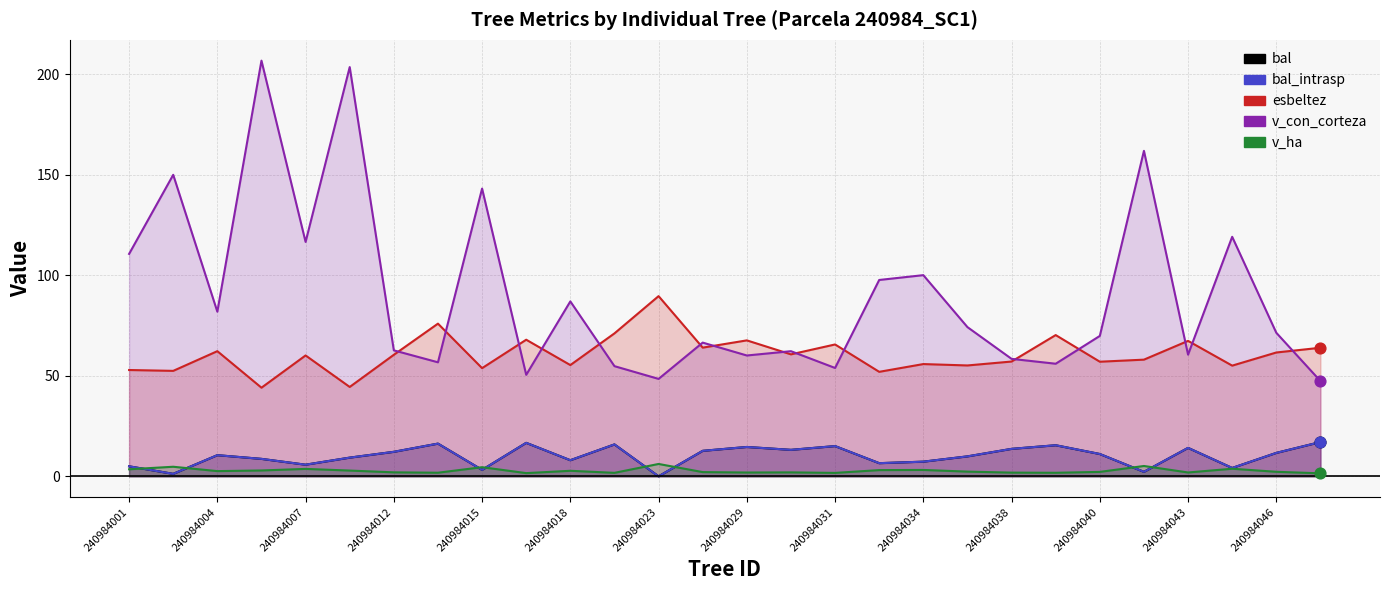

What is the total value across all series at 240984006?

271.3